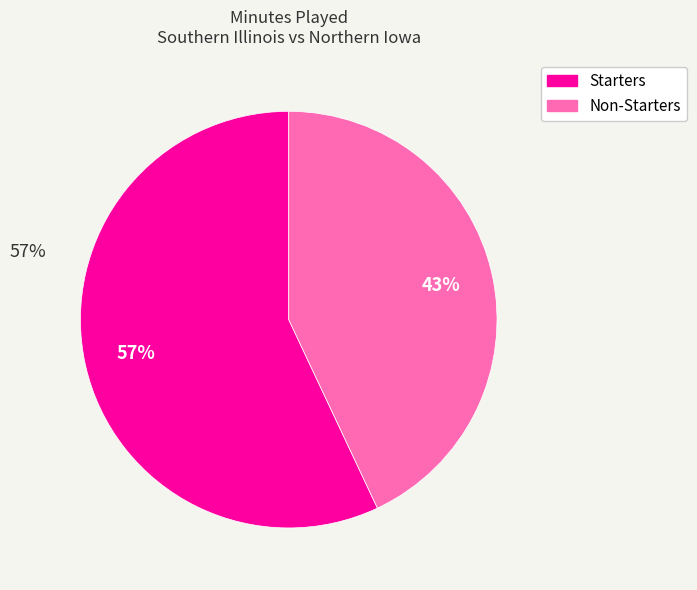

Does any single category account for the majority?

Yes